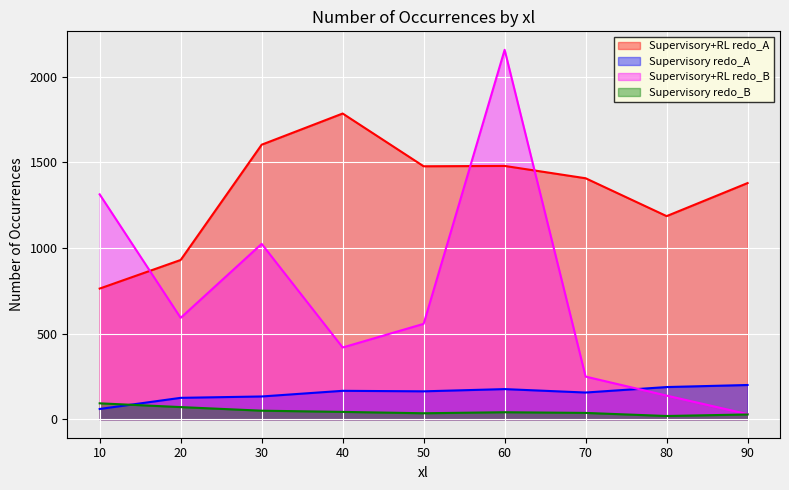

True or false: Supervisory+RL redo_A has more than 2 points higher than both neighbors.

False